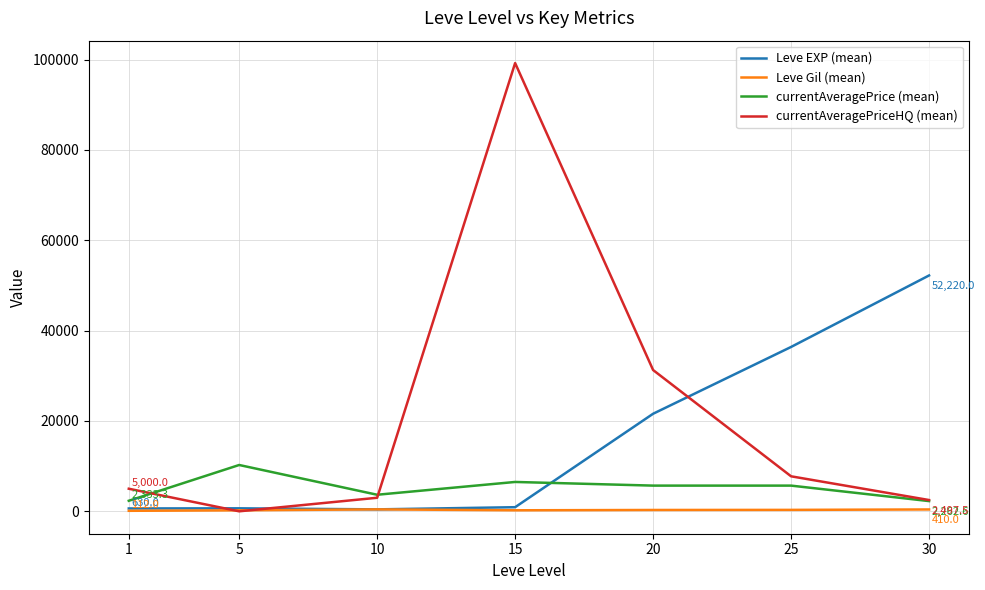

Does the chart display data point markers on the line(s)?

No